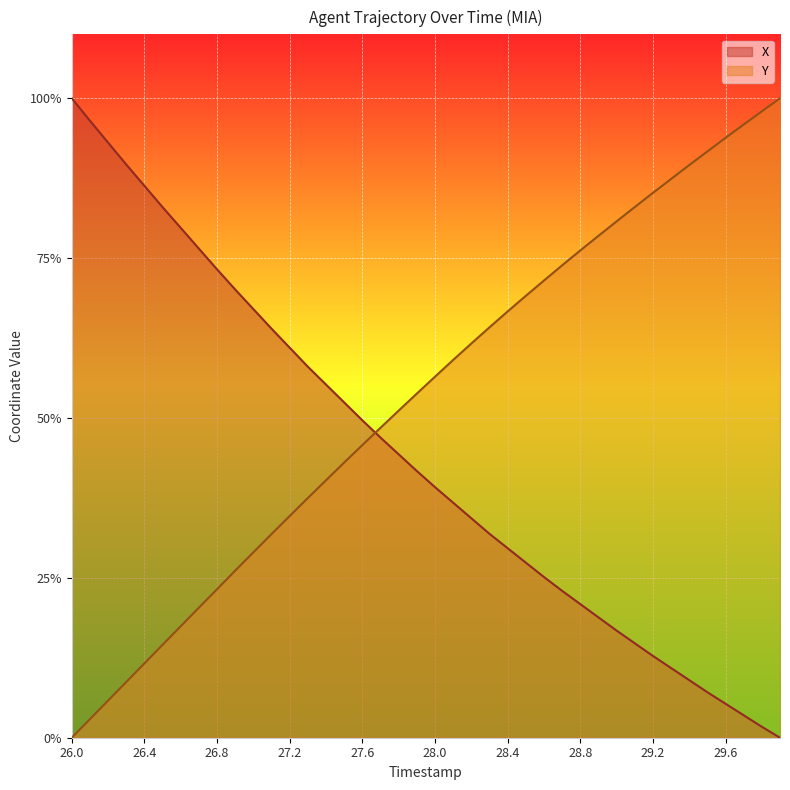

True or false: Y has more than 0 points higher than both neighbors.

False